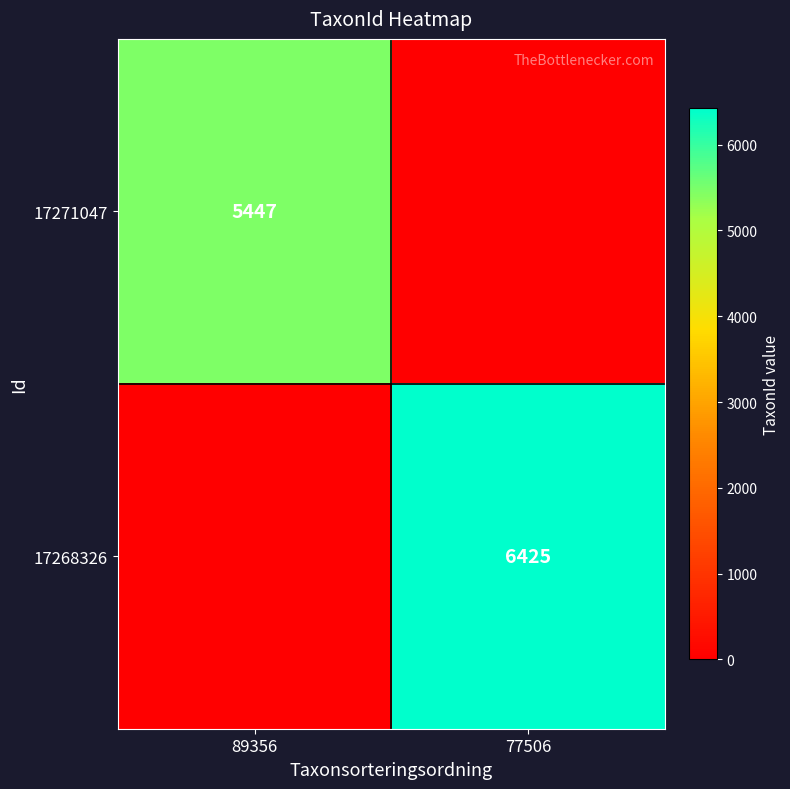

True or false: 17268326 has a value of 6425 at 77506.

True